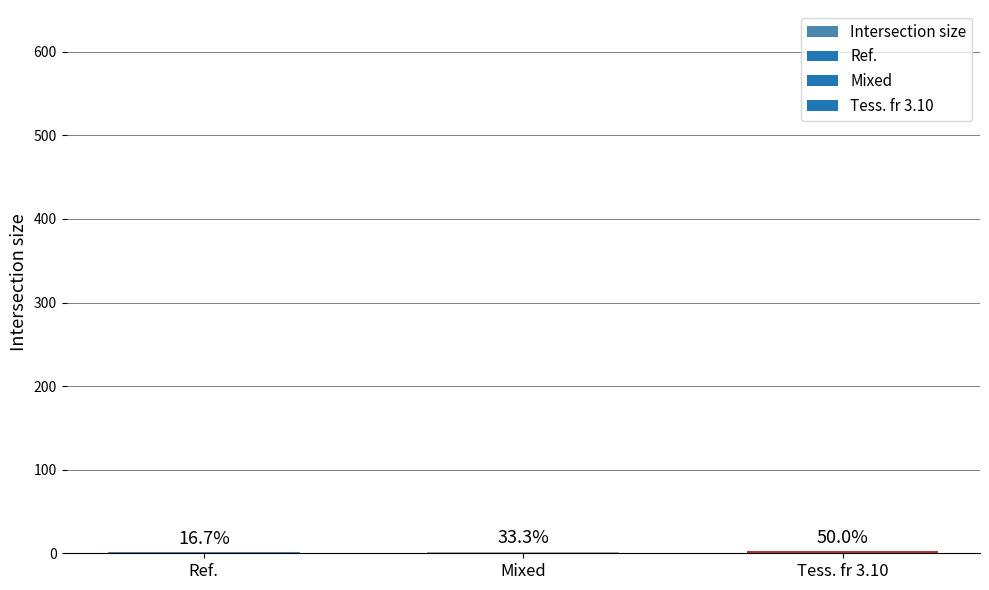

What is the change in value from Mixed to Tess. fr 3.10?

+1